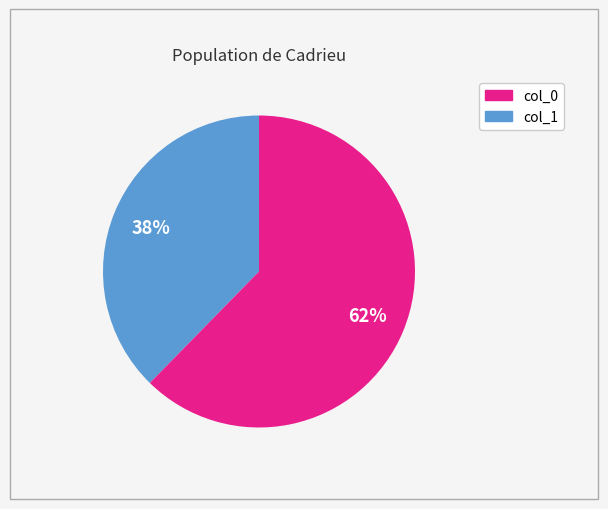

Does any single category account for the majority?

Yes